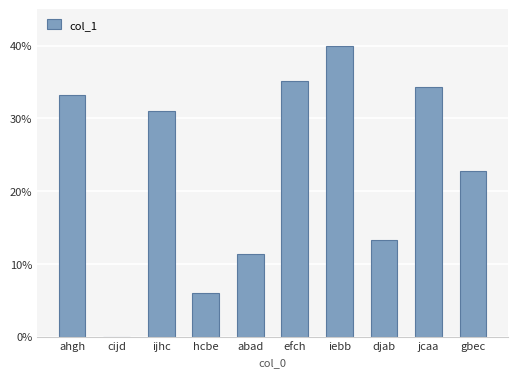

What is the sum of the values at iebb and ijhc?

71.0